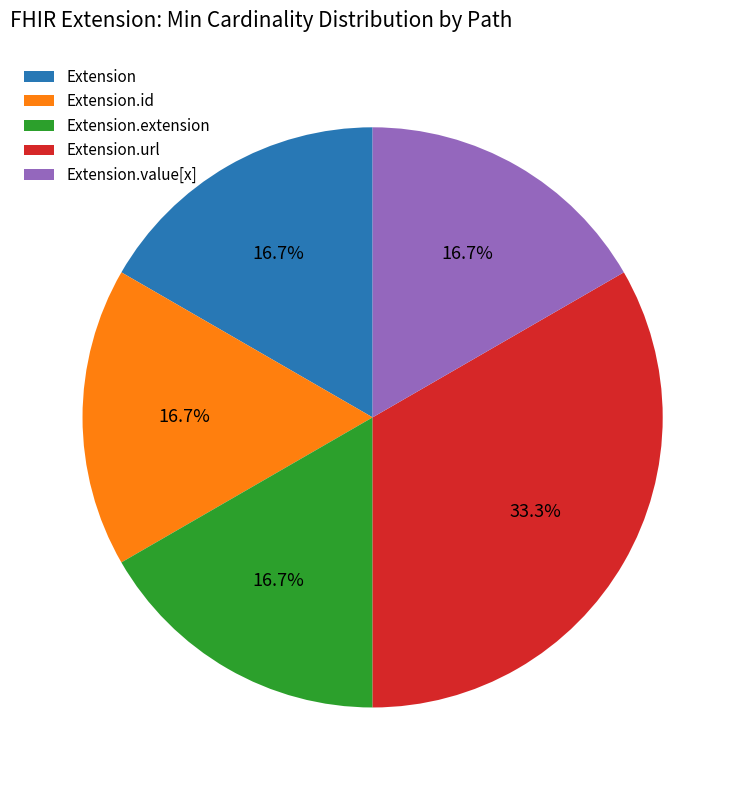

Which has a higher value, Extension or Extension.url?

Extension.url